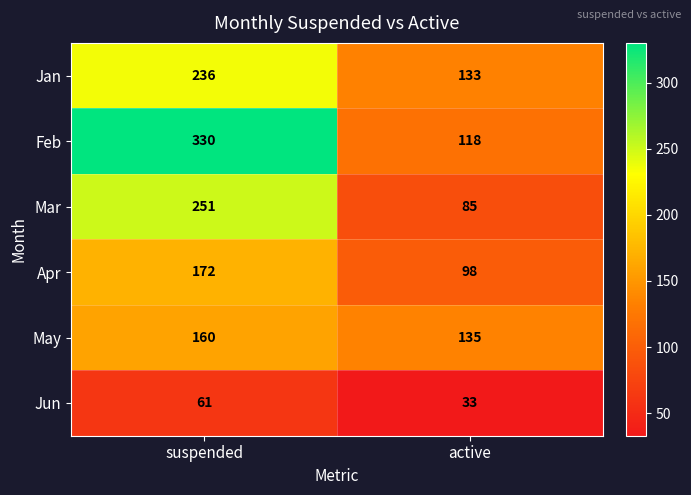

What is the total value across all series at suspended?

1210